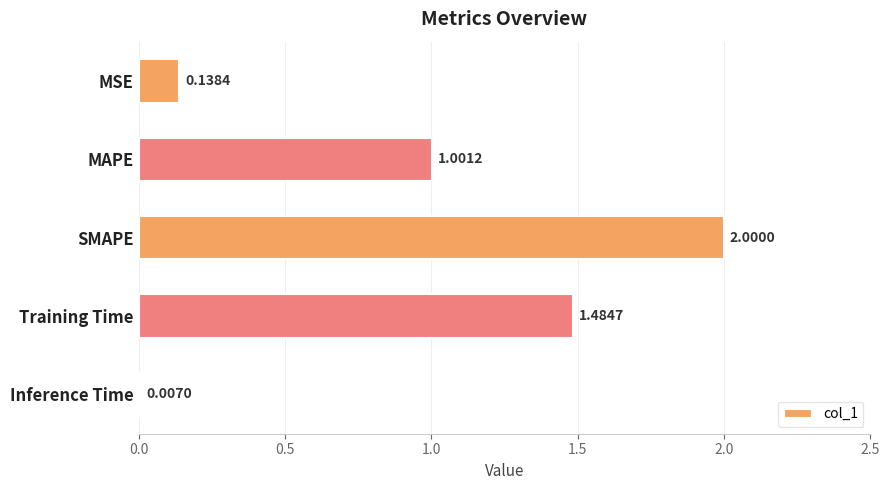

Are the bars horizontal?

Yes